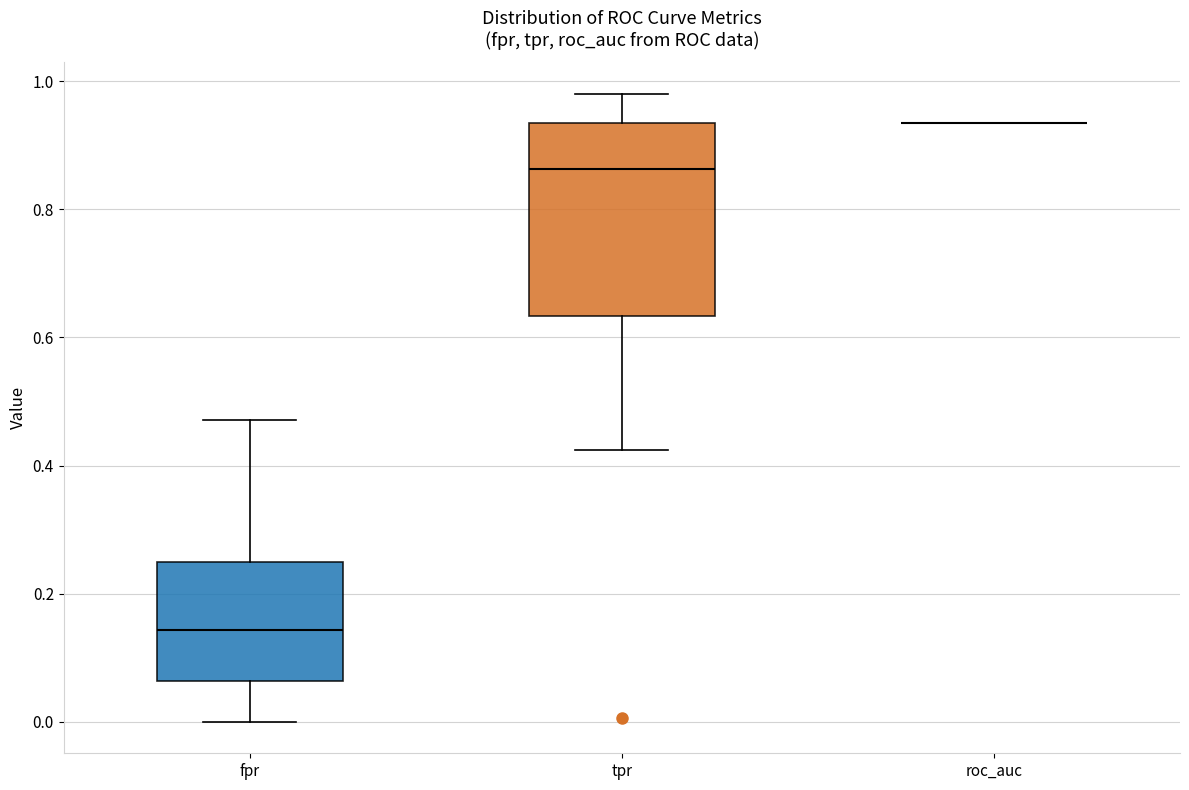

Reading left to right, read every box against the y-axis: the position of its median line, the range the box covers, and the ends of its whiskers. The values are not printed on the chart, so give them approximately, as read against the axis.

fpr: median 0.14, box 0.06 to 0.26, whiskers 0.00 to 0.48
tpr: median 0.86, box 0.64 to 0.94, whiskers 0.42 to 0.98
roc_auc: box collapsed to a line at 0.94, whiskers 0.94 to 0.94